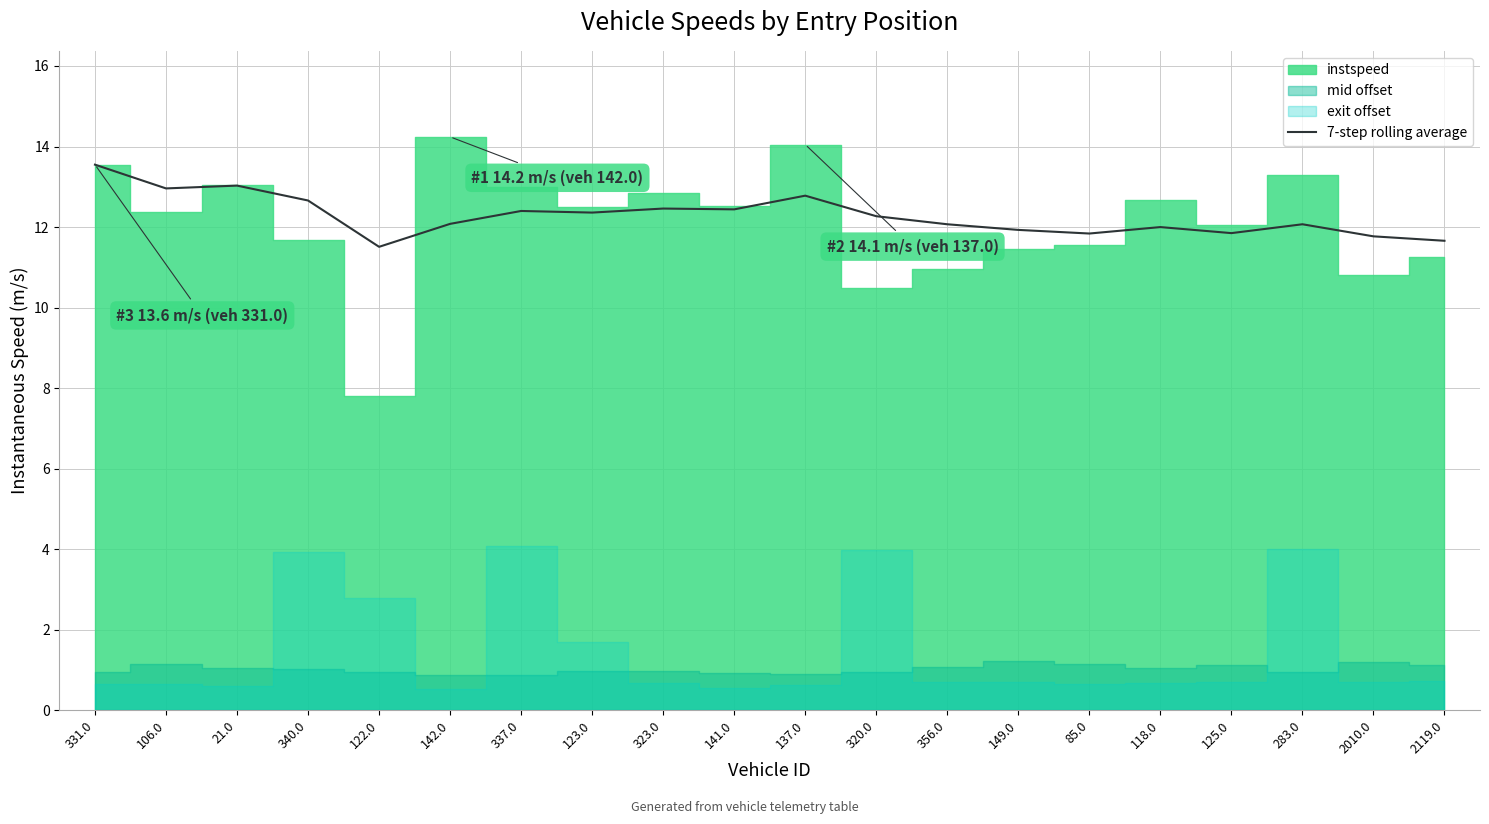

Reading left to right, what are all the values shown in this chart?

13.6	13.0	13.0	12.7	11.5	12.1	12.4	12.4	12.5	12.4	12.8	12.3	12.1	11.9	11.8	12.0	11.8	12.1	11.8	11.7